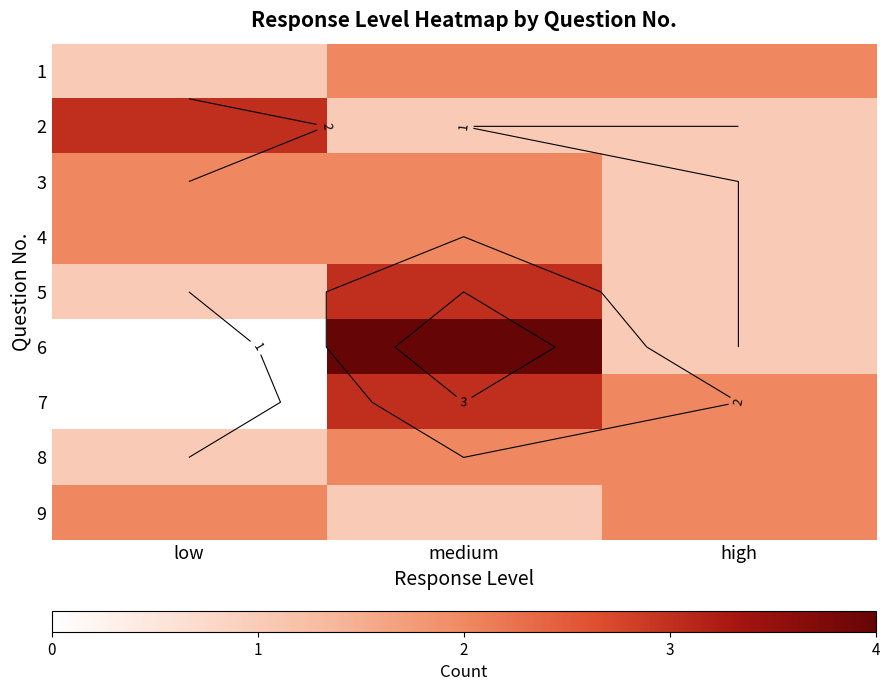

What is the difference between the 4 values at high and low?

1